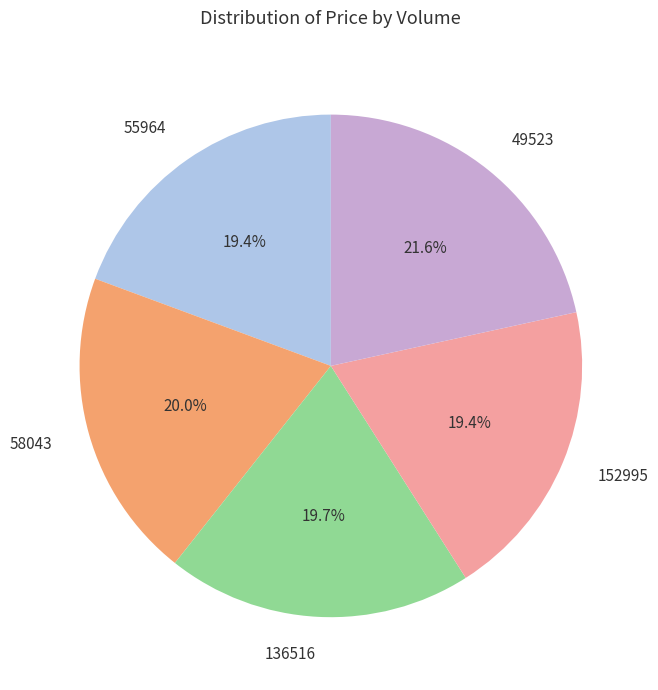

Does any single category account for the majority?

No